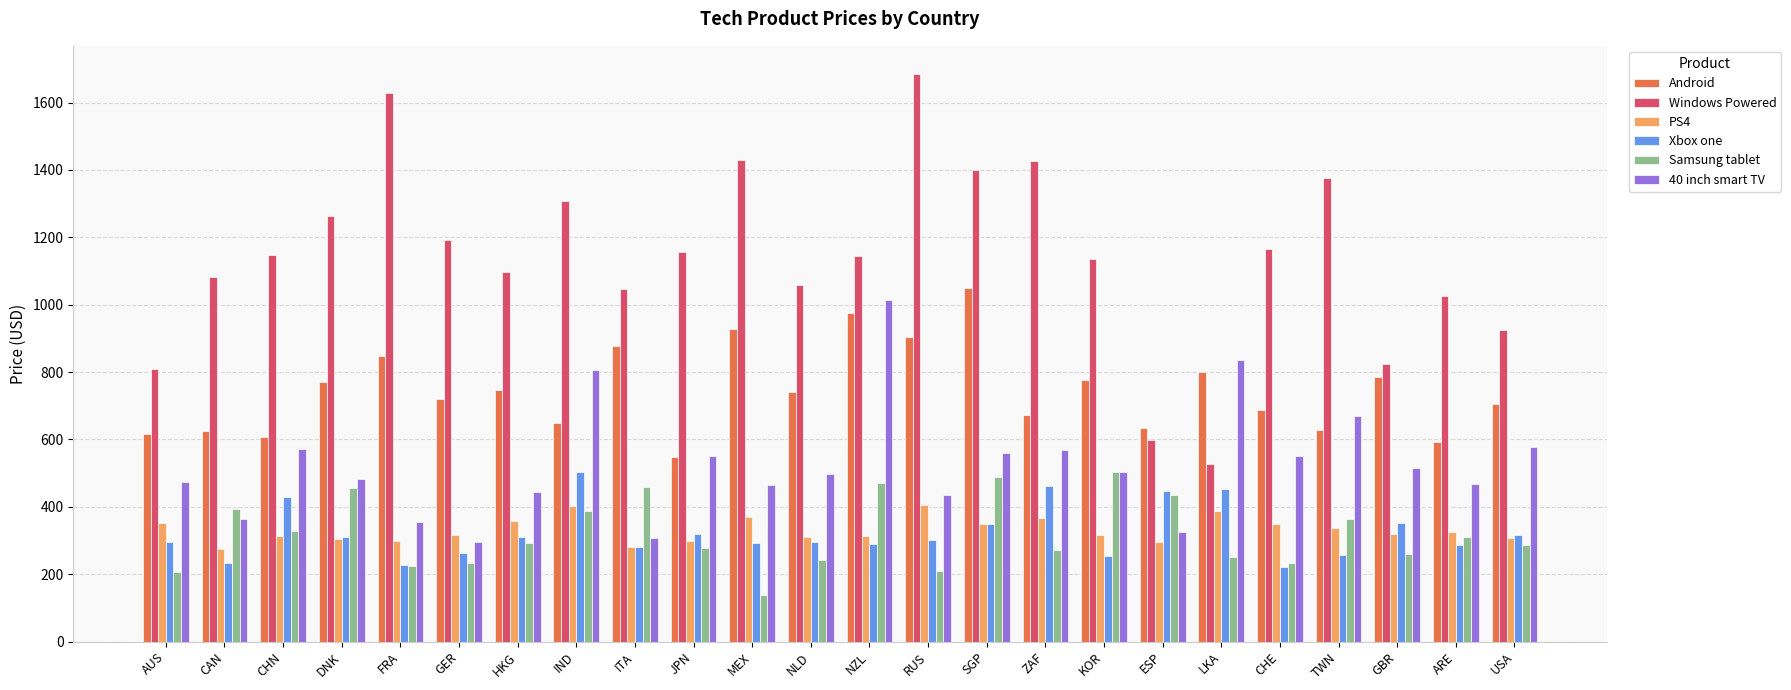

Where is Windows Powered nearest to the value 1106?

HKG